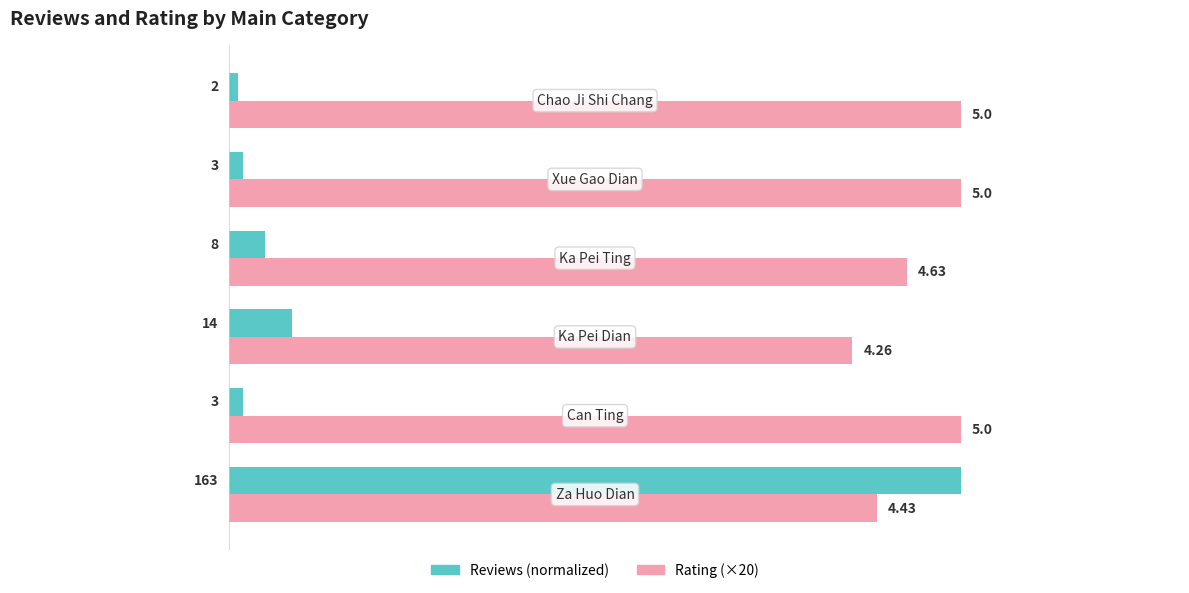

Which series has the widest spread of values?

Reviews (normalized)